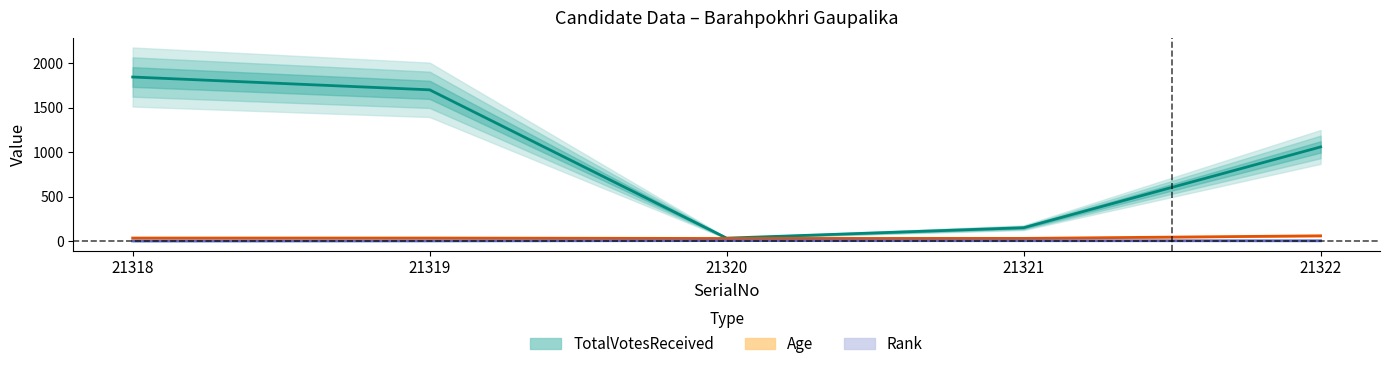

Where does the TotalVotesReceived series first go above 1058?

21318